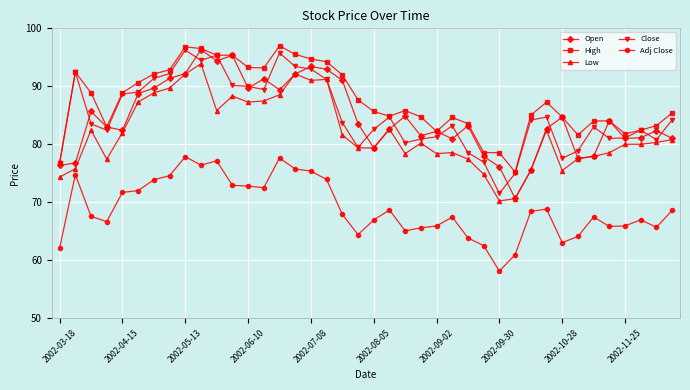

What is the average value of the Open series?

84.6